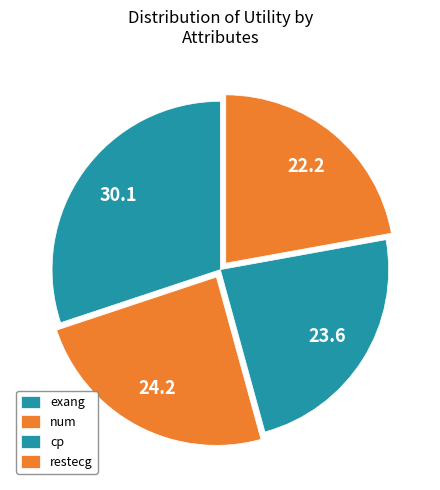

Is it true that cp is 6% of the pie?

False